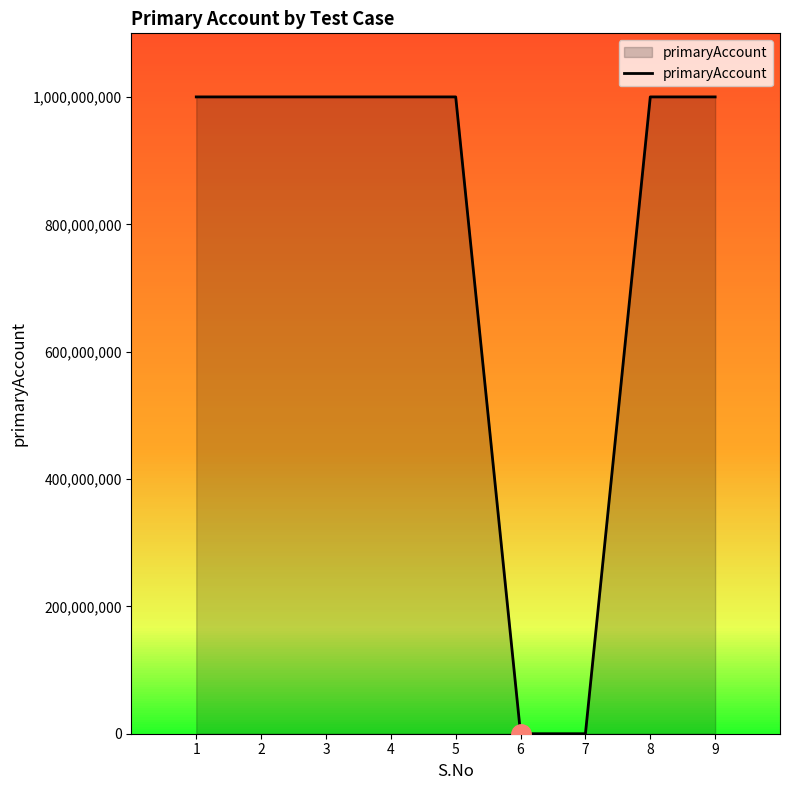

What is the maximum value shown in the chart?

1000155094